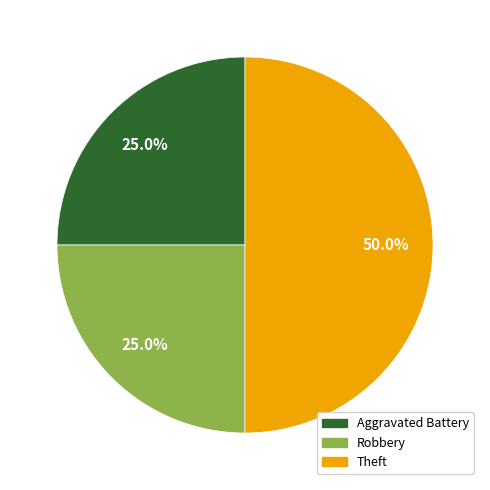

Which slice is the largest?

Theft